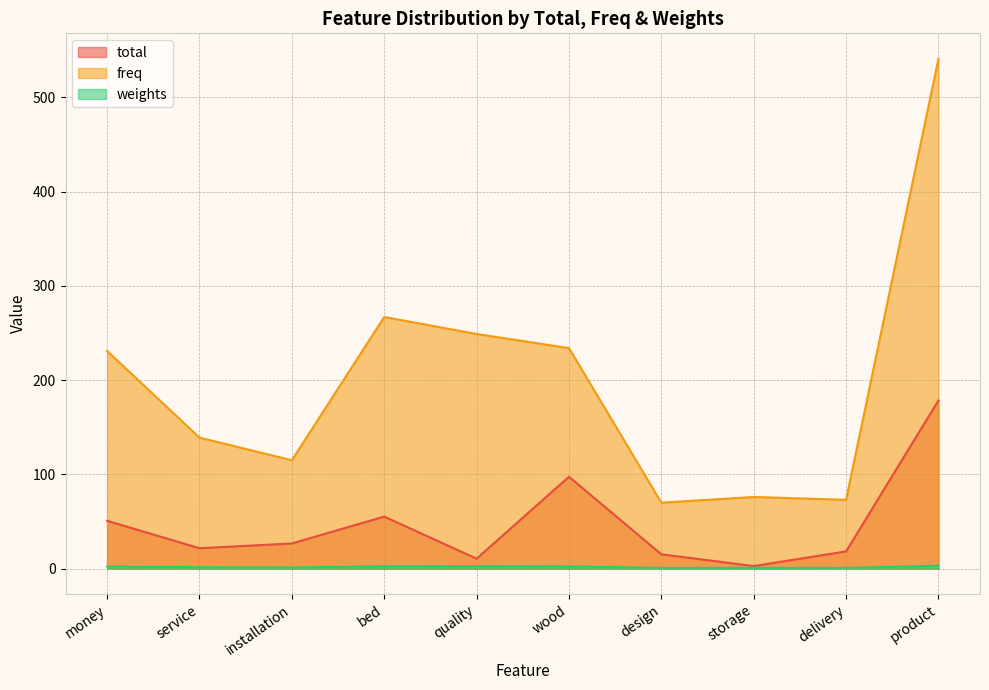

True or false: total and freq intersect in this chart.

False